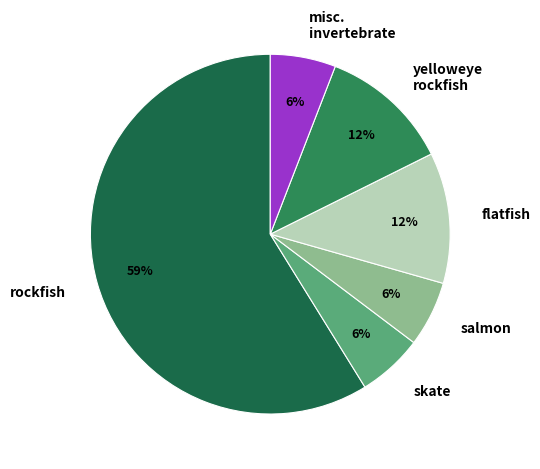

To the nearest percent, what portion does skate represent?

6%